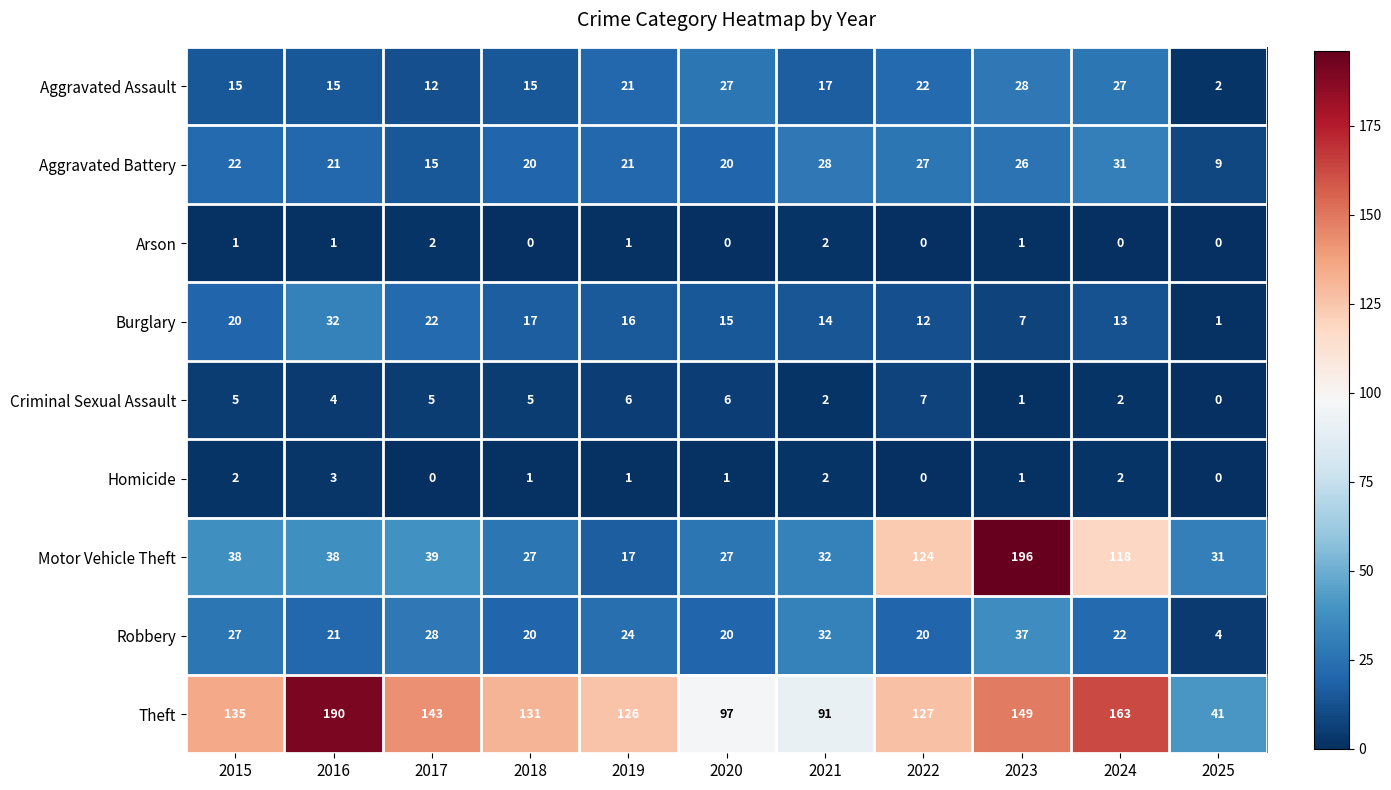

The Aggravated Battery series shows 10 at 2015. True or false?

False